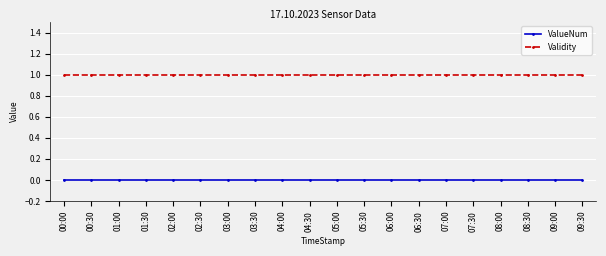

Is the value of Validity at 00:30 greater than the value of ValueNum at 03:00?

Yes